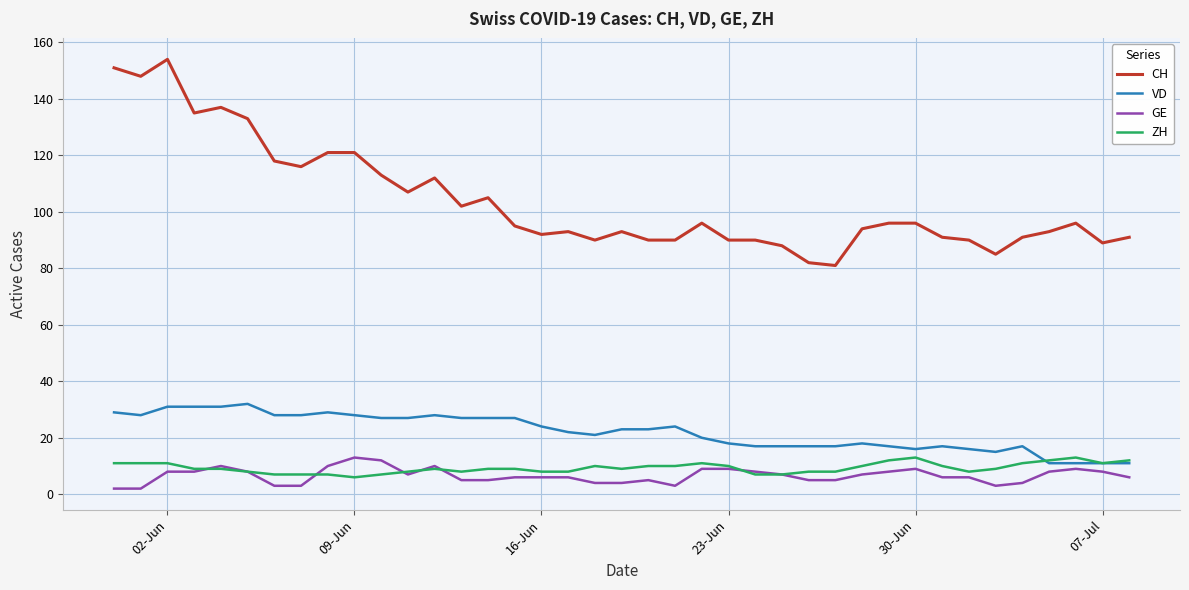

True or false: CH and ZH intersect in this chart.

False